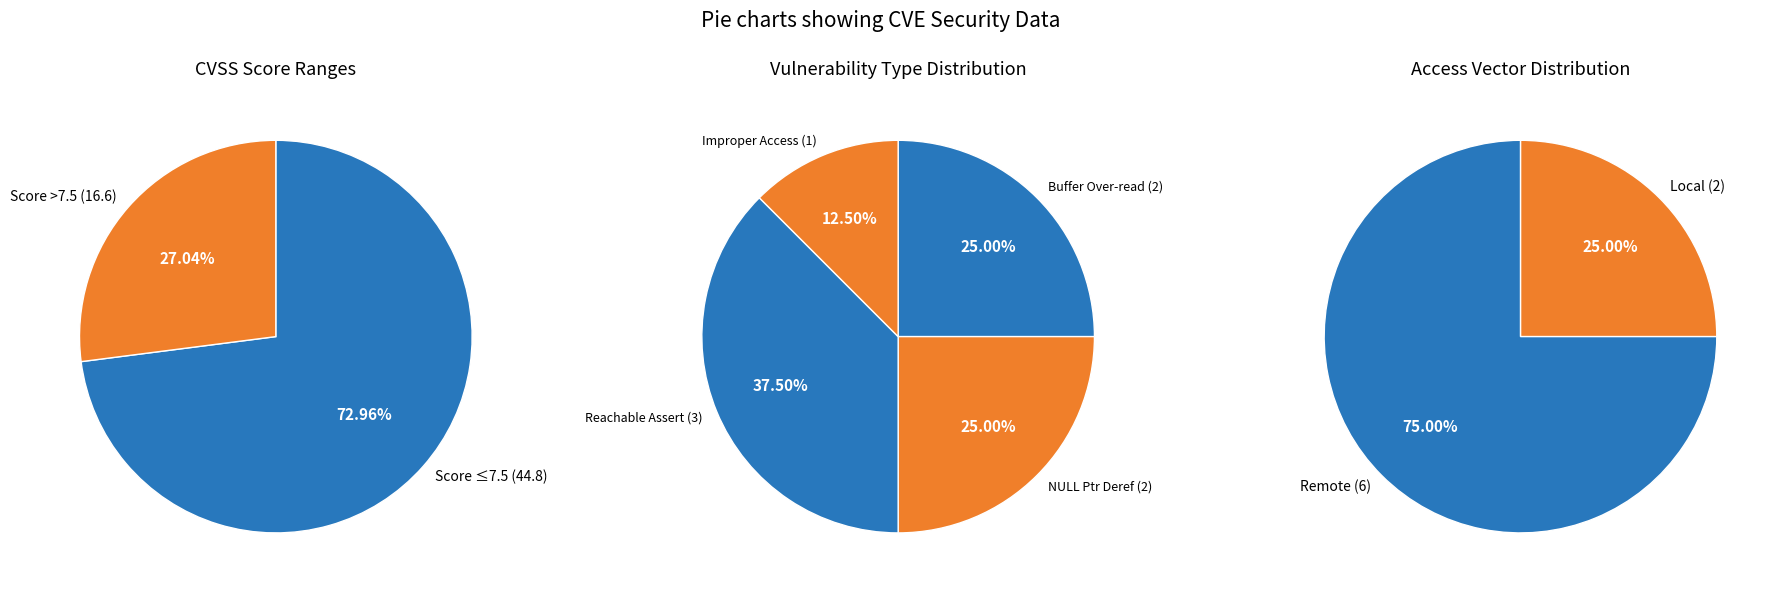

To the nearest percent, what portion does CVE-2022-40508 represent?

12%